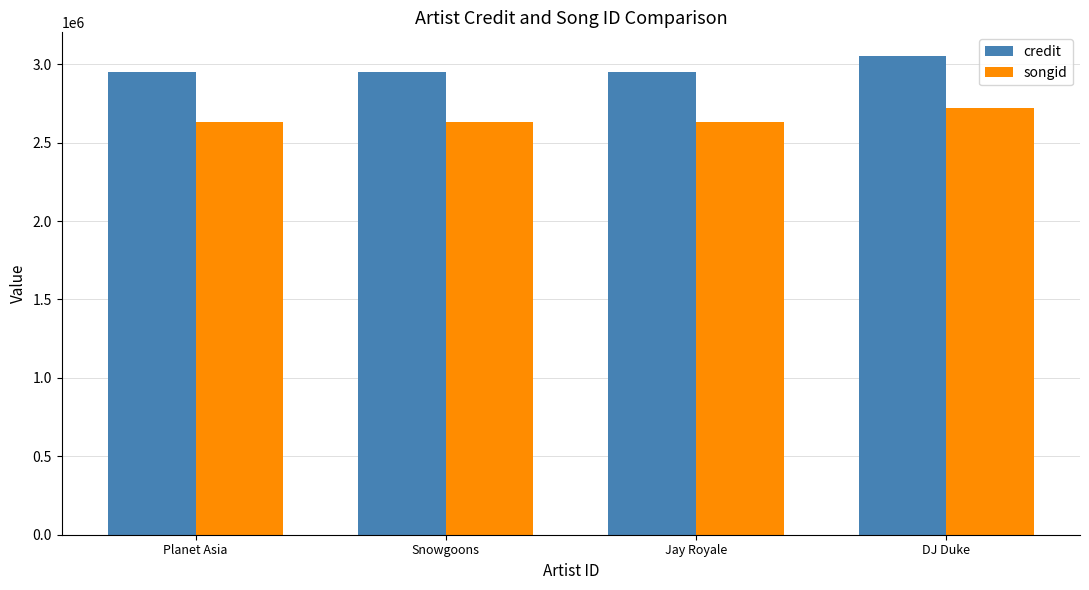

What is the smallest value displayed?

2633189